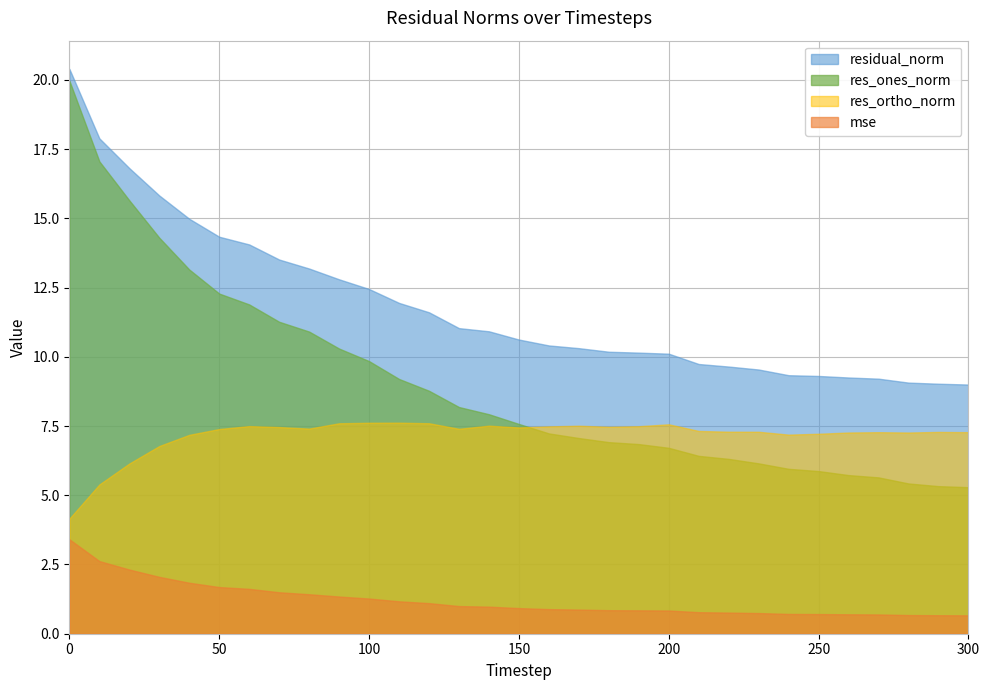

True or false: mse has more than 2 points higher than both neighbors.

False